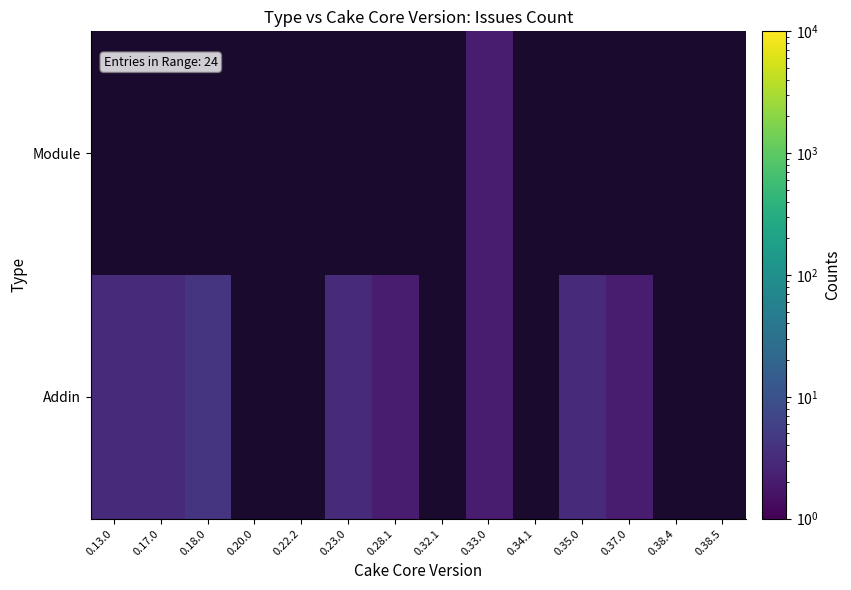

Where does the Addin series first go above 3?

0.18.0